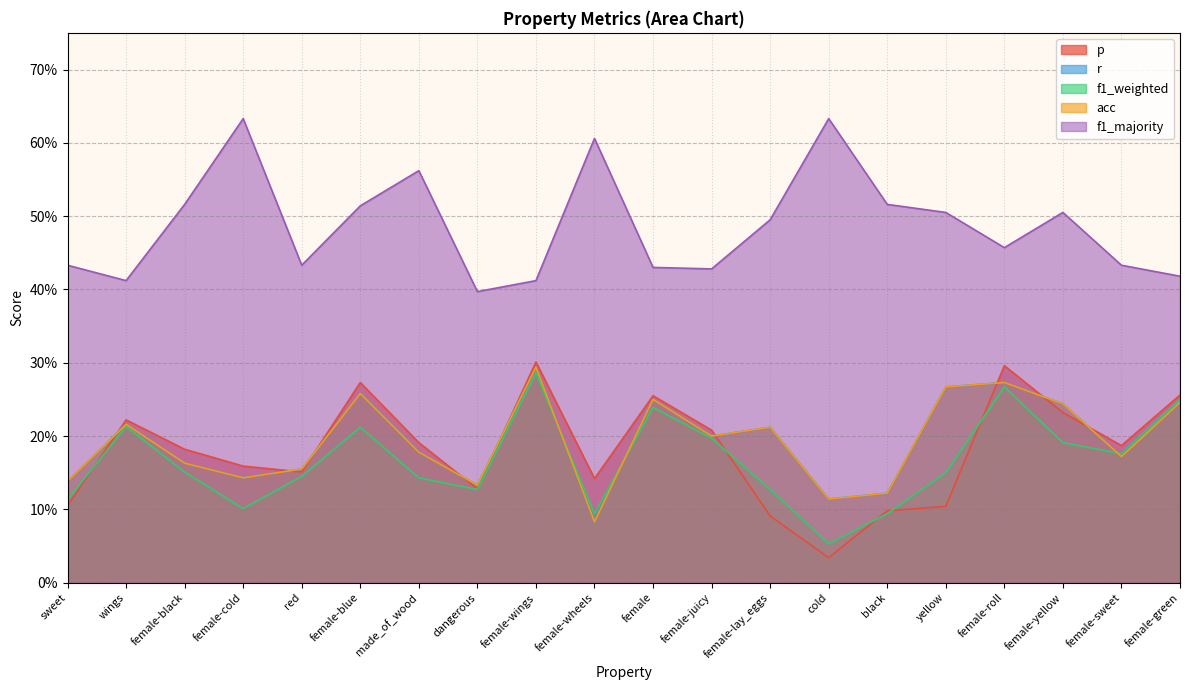

What is the minimum value for f1_majority?

0.4